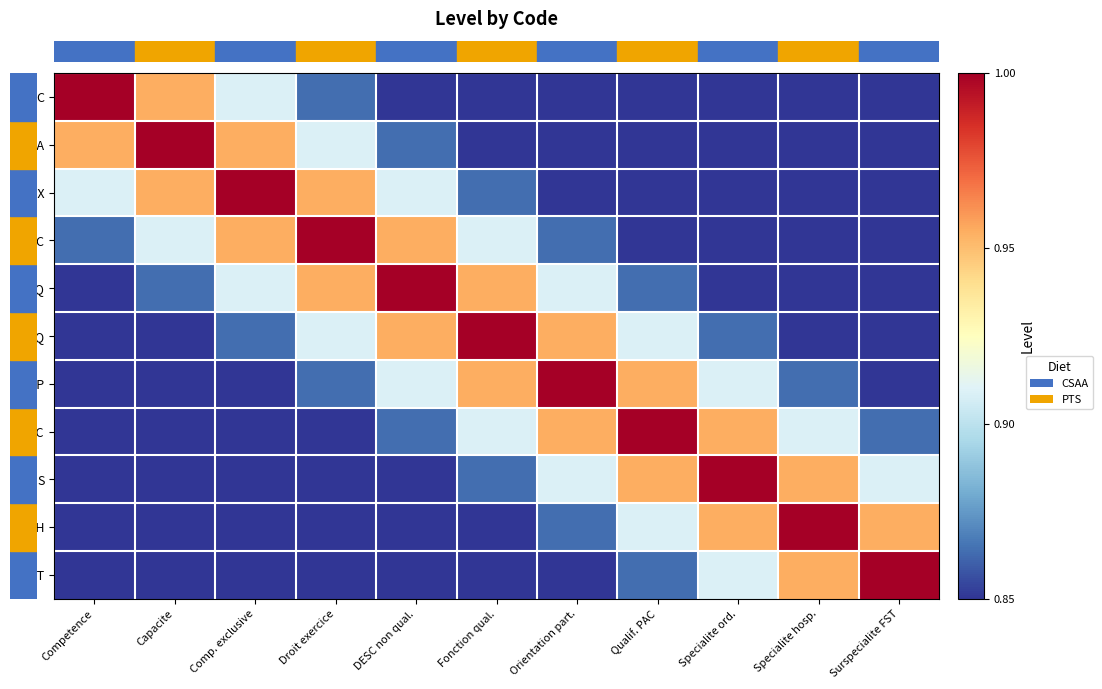

Which has a higher value, Surspecialite FST or Specialite hosp.?

Surspecialite FST